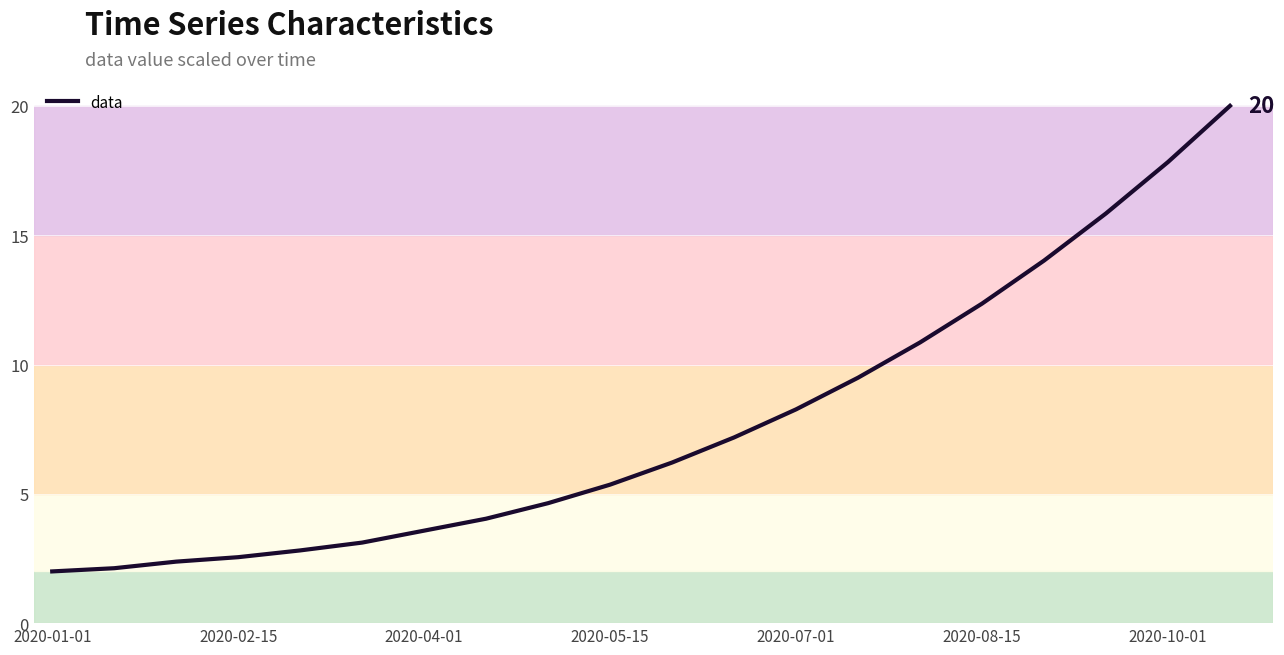

What is the difference between the maximum and minimum values?

18.0